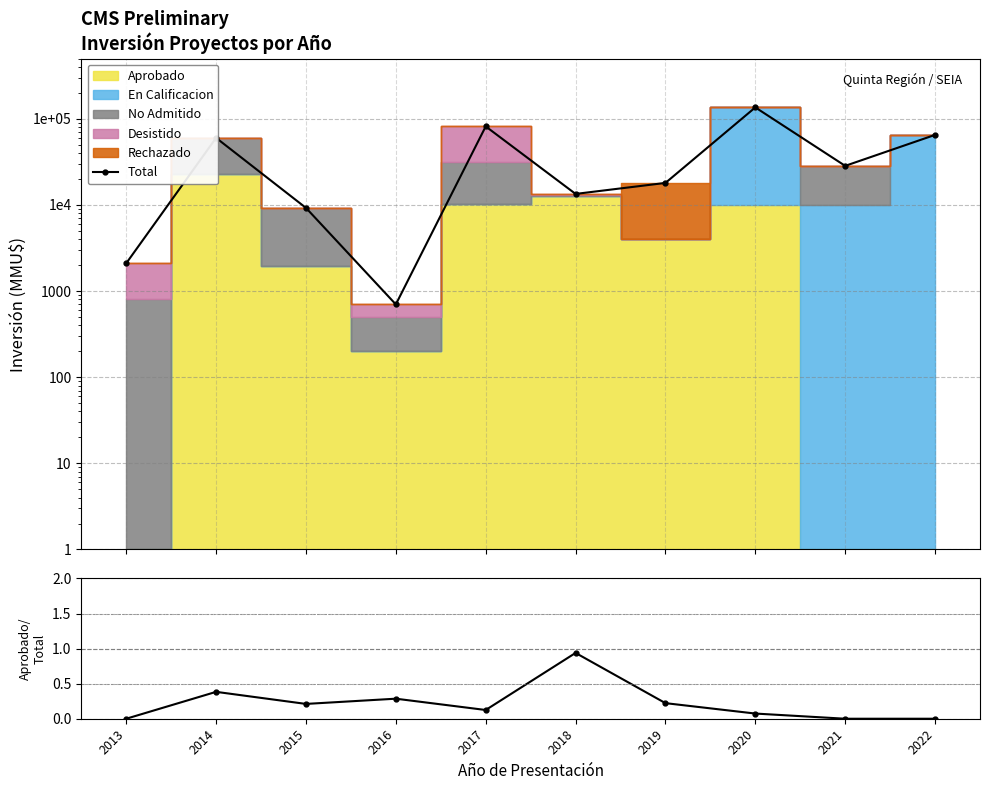

Which label corresponds to the smallest value in the chart?

2013